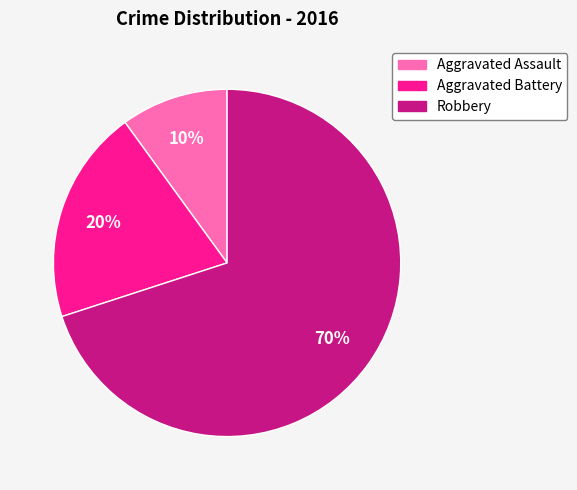

Is there any slice that represents more than half of the pie?

Yes